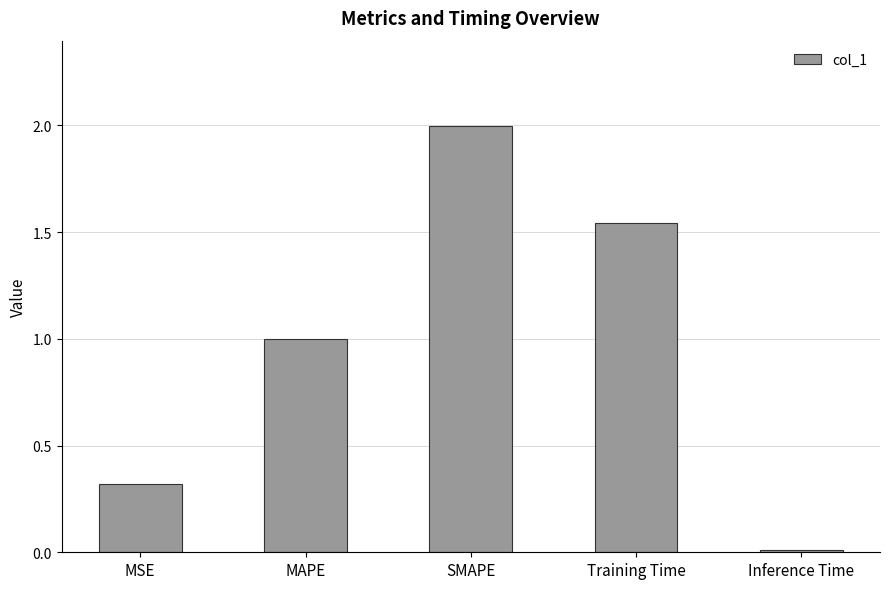

Rank the categories by value from lowest to highest.

Inference Time, MSE, MAPE, Training Time, SMAPE